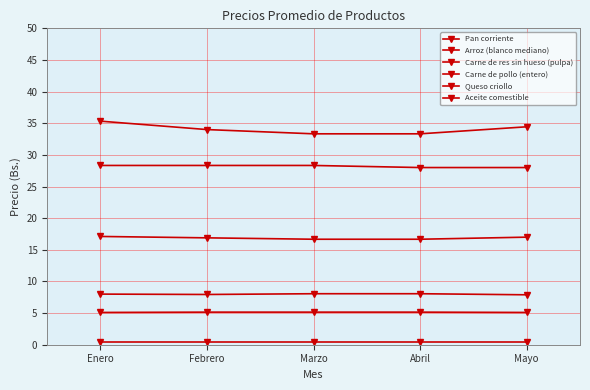

True or false: Aceite comestible has a value of 8.1 at Abril.

True